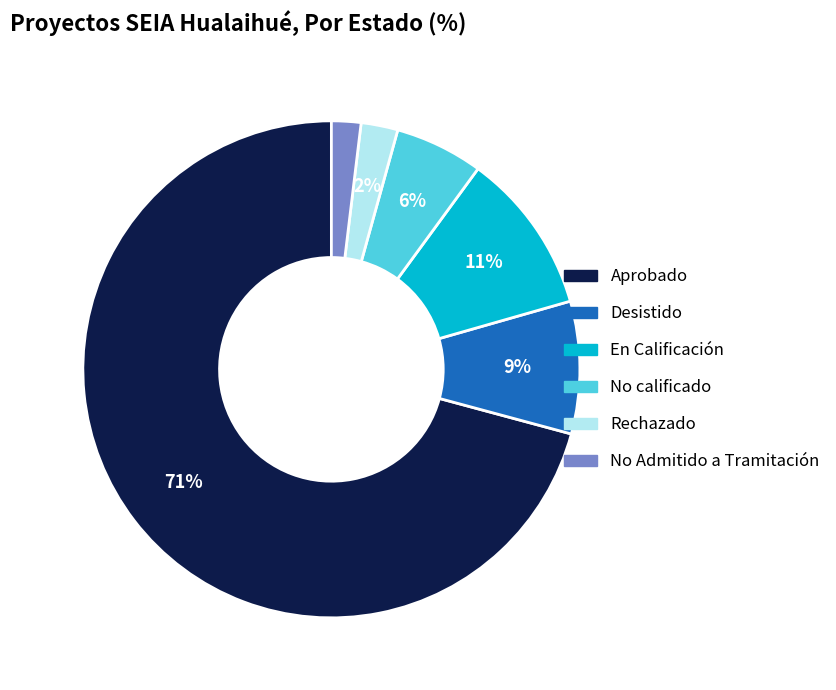

Do Rechazado and En Calificación together represent more than half of the pie?

No